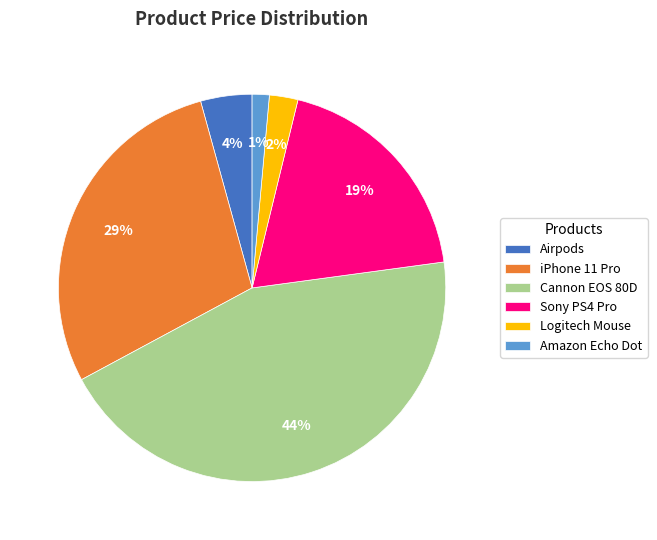

Between Amazon Echo Dot and Logitech Mouse, which is larger?

Logitech Mouse